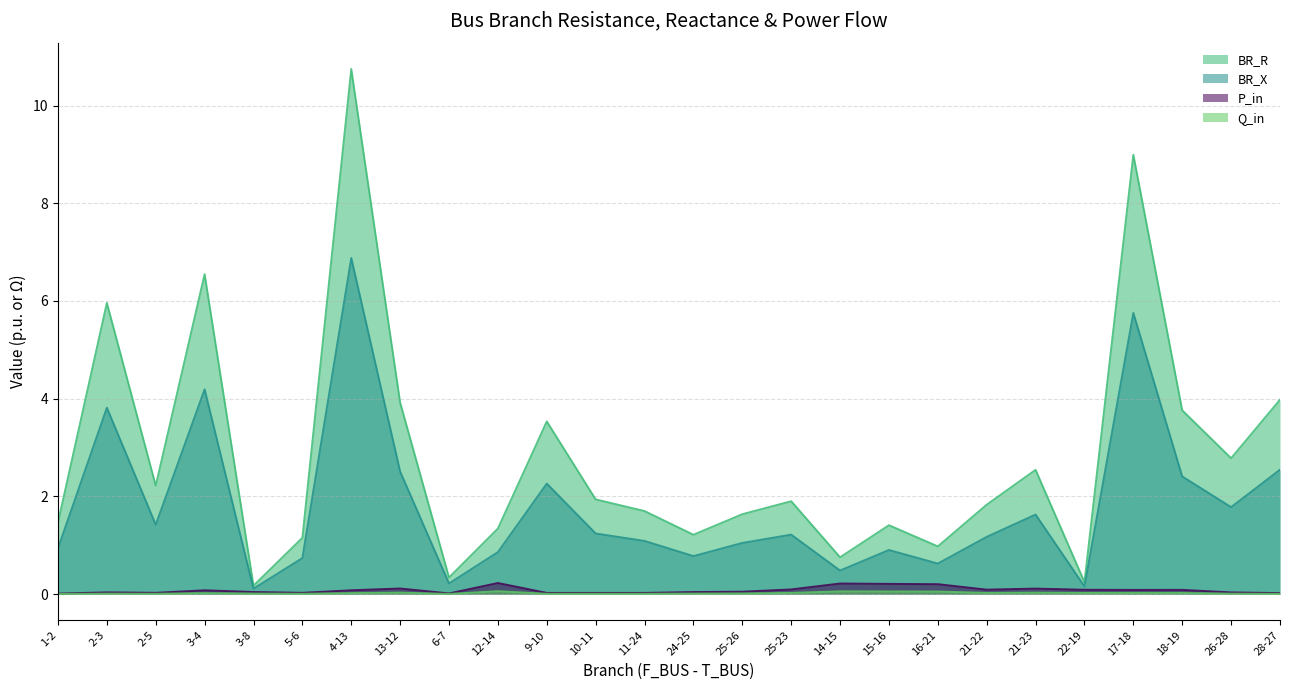

What is the total value across all series at 12-14?

2.5